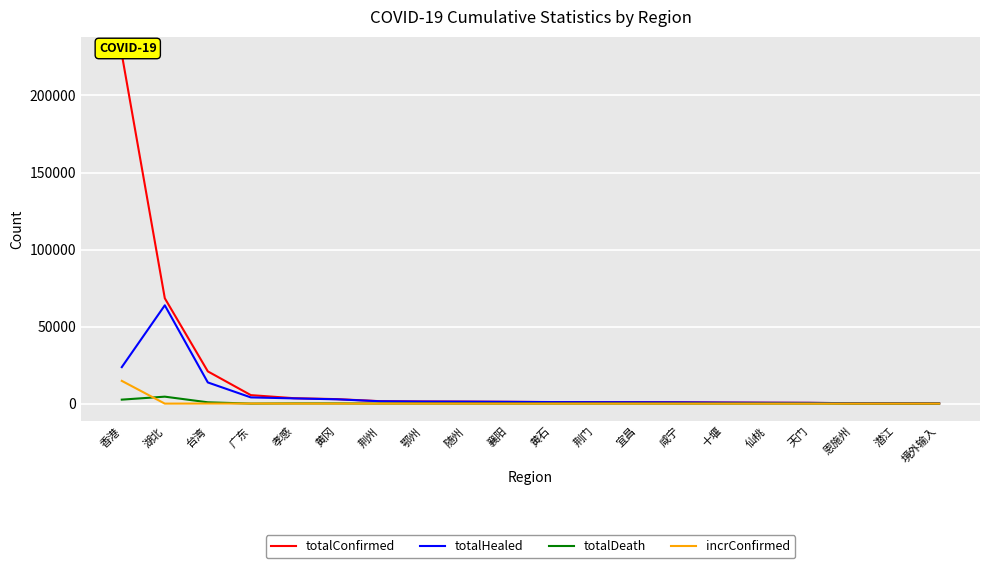

Where is totalConfirmed nearest to the value 113495?

湖北